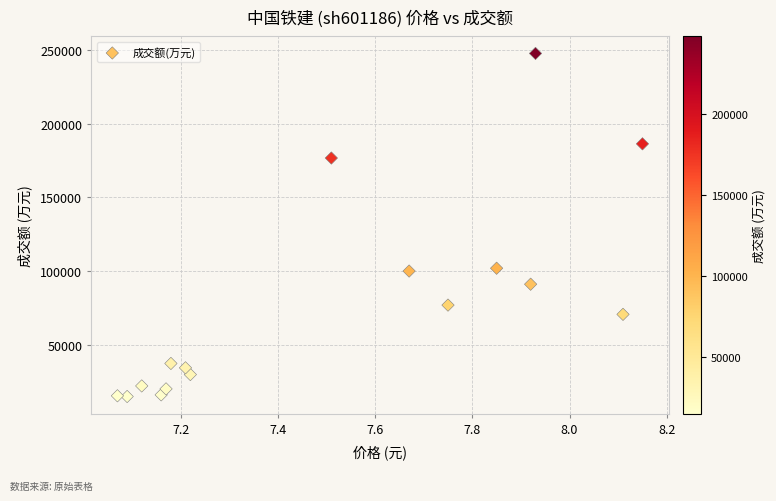

What is the range of Y values (max minus min)?

232344